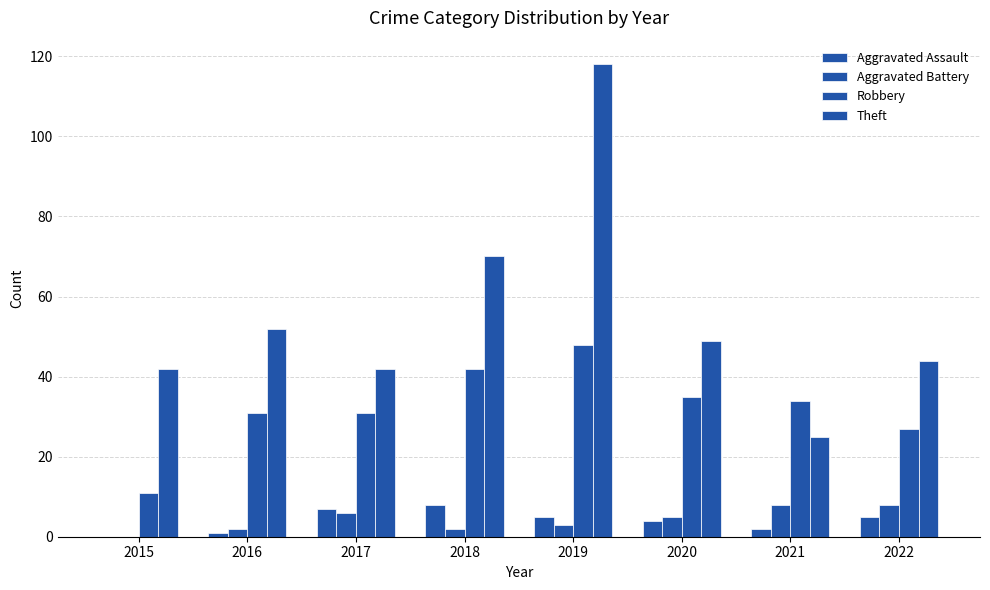

How many groups of bars are there?

8